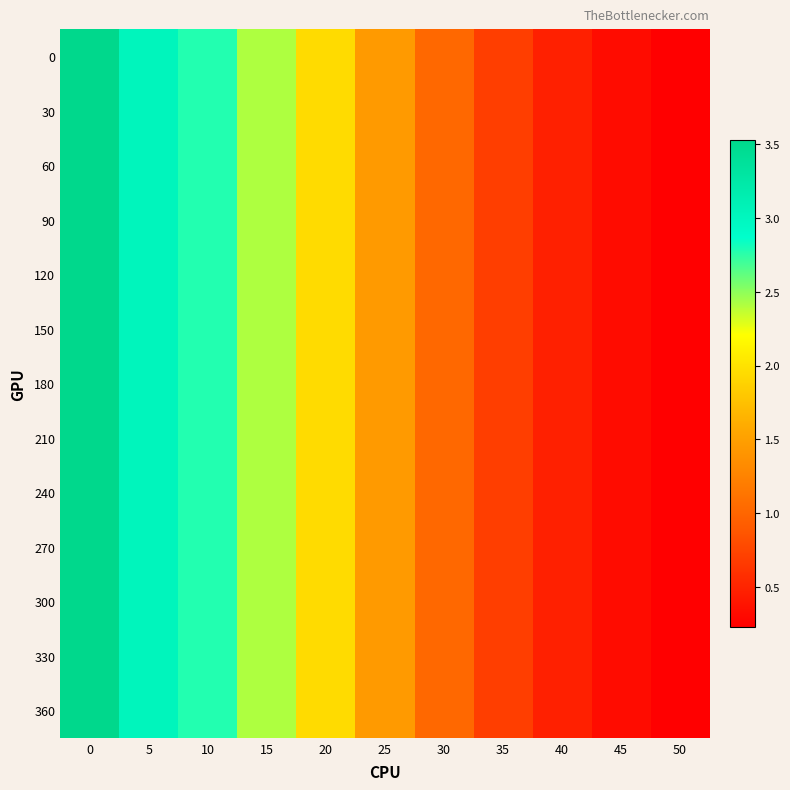

Count the number of categories in the chart.

11